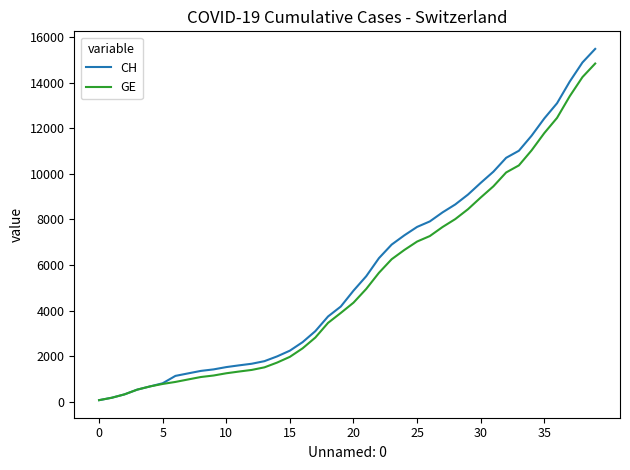

Which series has the widest spread of values?

CH